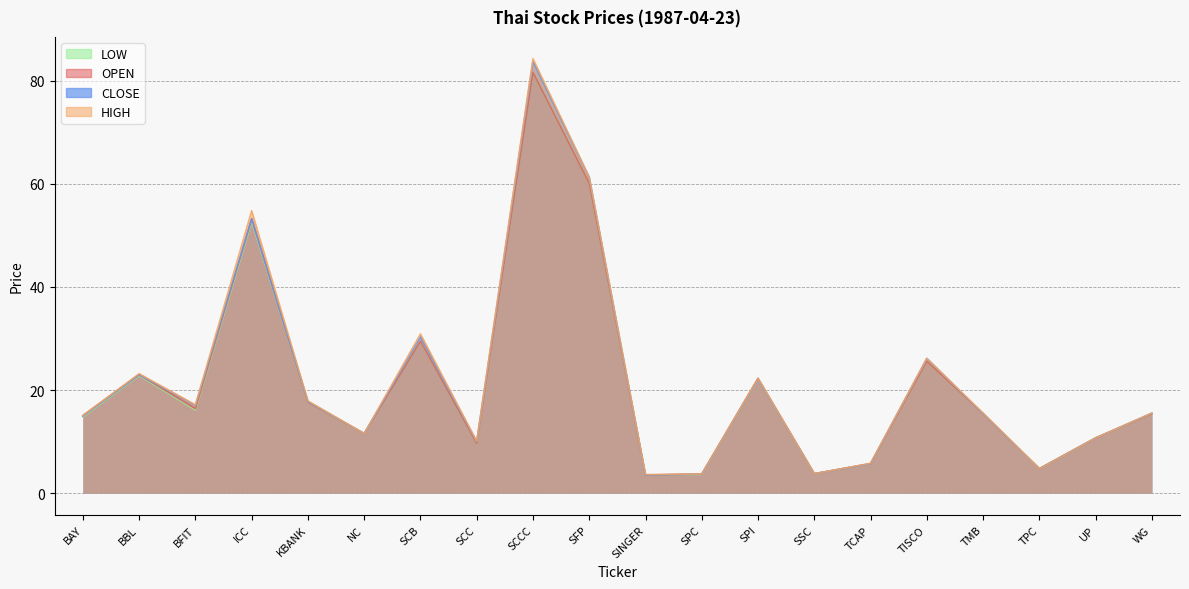

Where is the first local maximum for CLOSE?

BBL